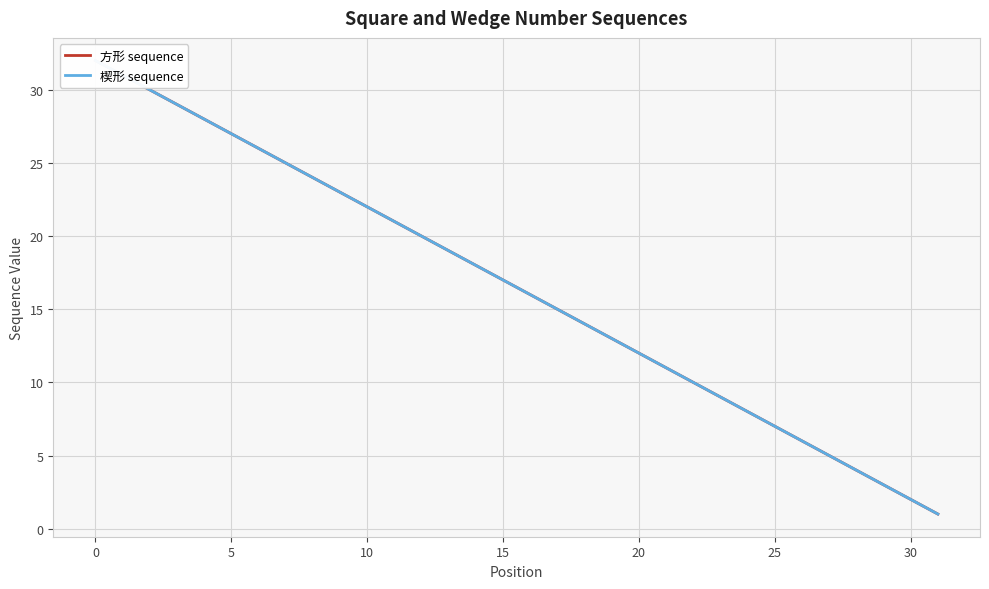

What is the label of the 6th point from the right?

26